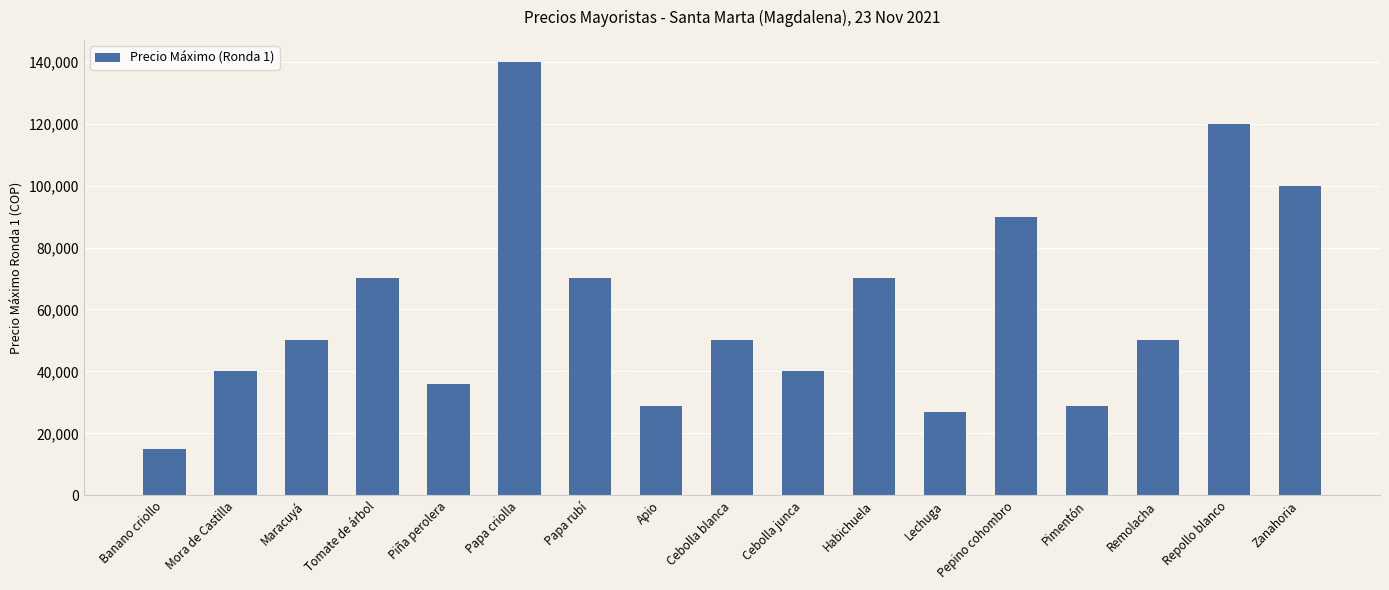

What is the label of the 6th bar from the left?

Papa criolla